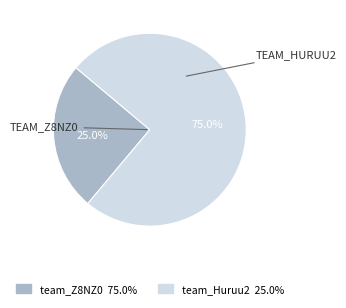

How much of the chart is everything except team_Huruu2?

25.0%